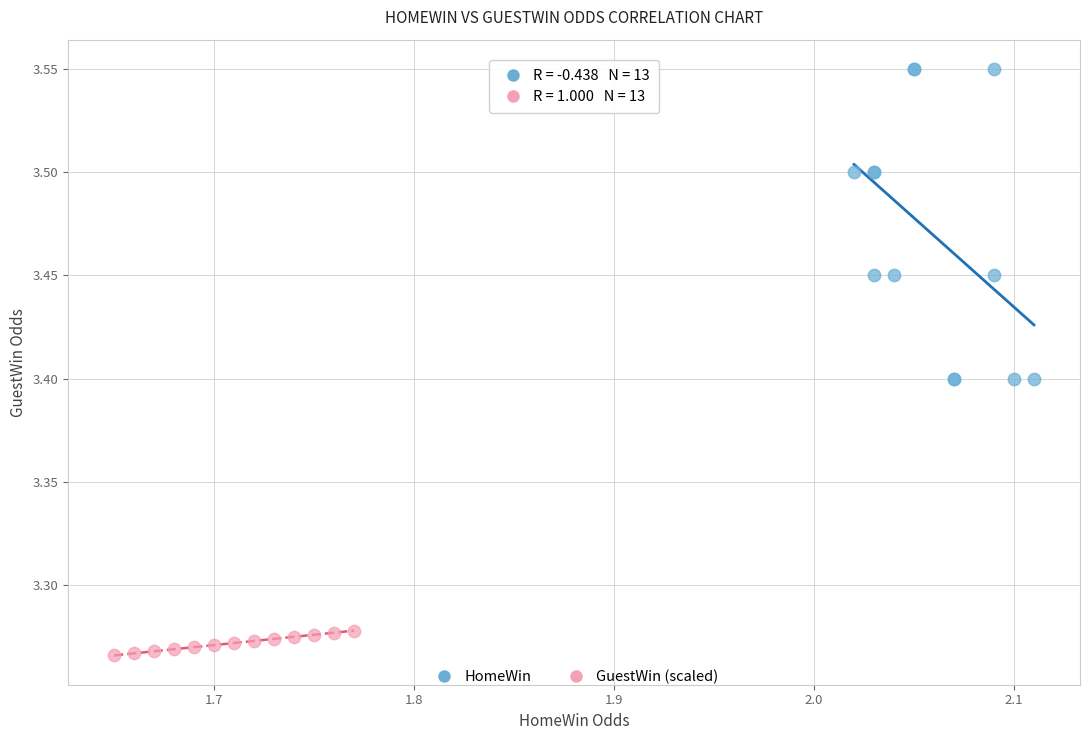

Which series has the widest spread of Y values?

HomeWin